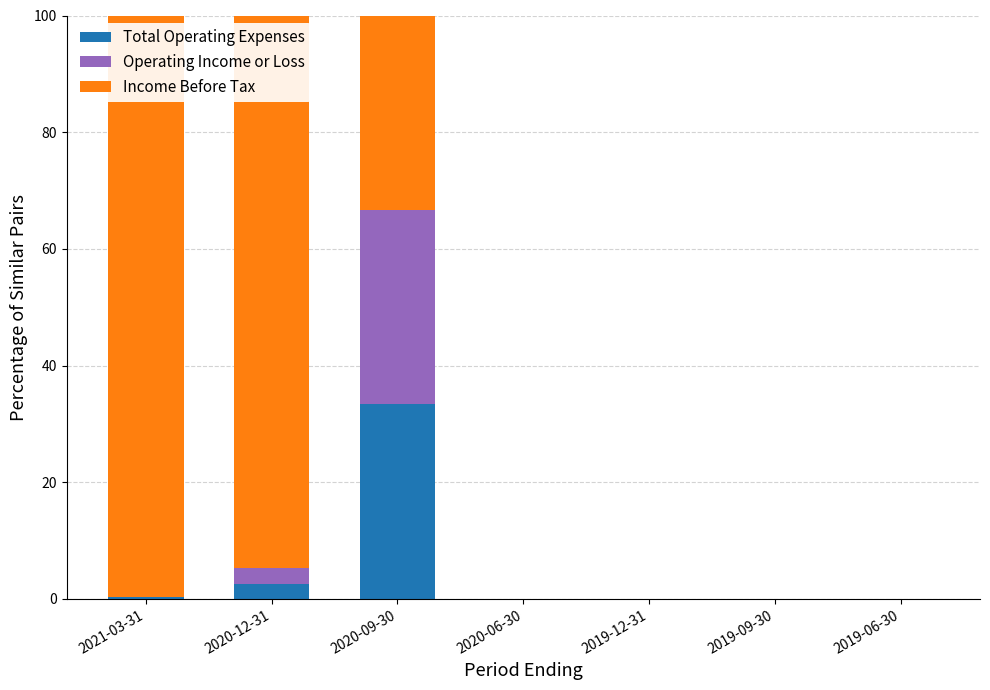

What is the maximum value for Total Operating Expenses?

33.3